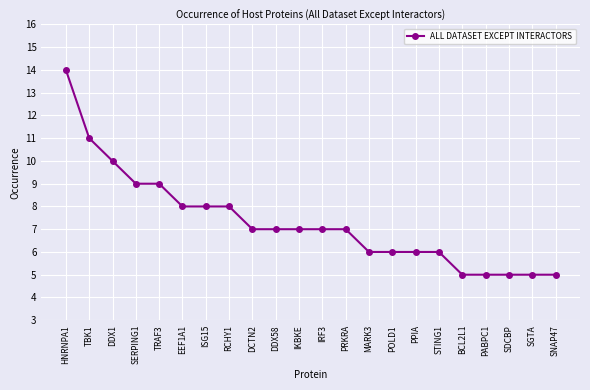

How many distinct data groups are displayed?

1